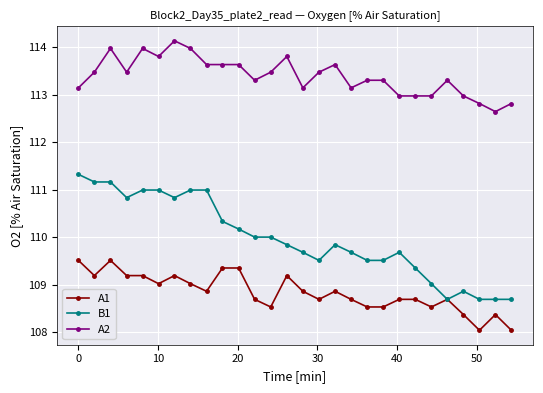

Is this an area chart (filled region under the line)?

No